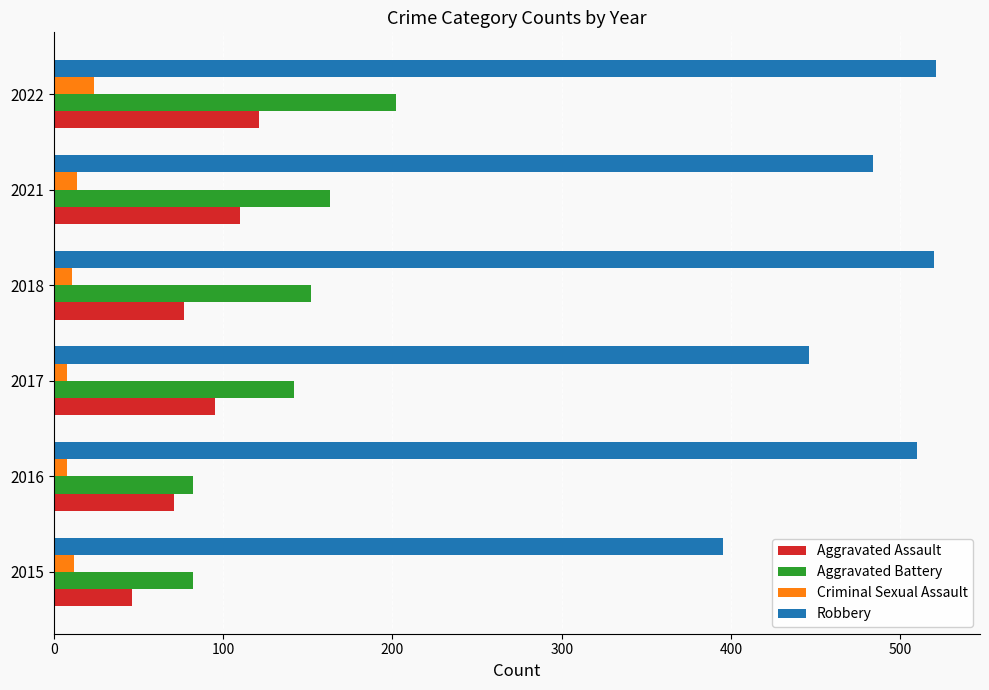

What is the average value of the Criminal Sexual Assault series?

13